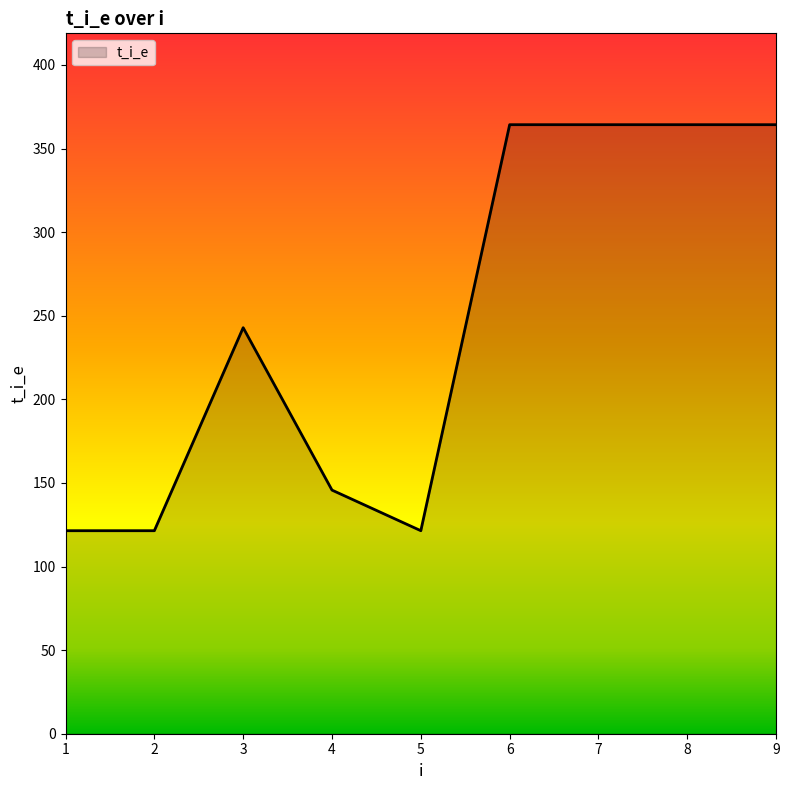

What is the ratio of the value at 3 to the value at 8?

0.7